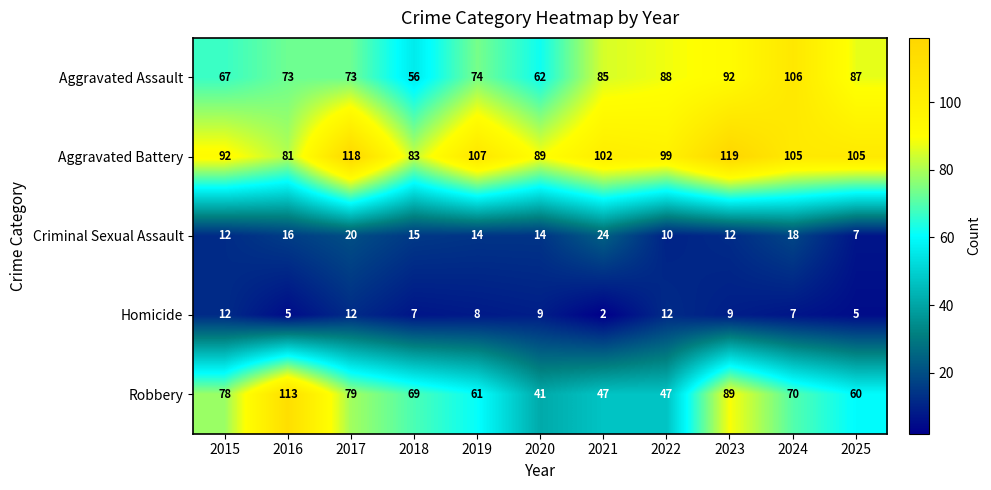

Is the value of Criminal Sexual Assault at 2016 greater than the value of Aggravated Assault at 2022?

No